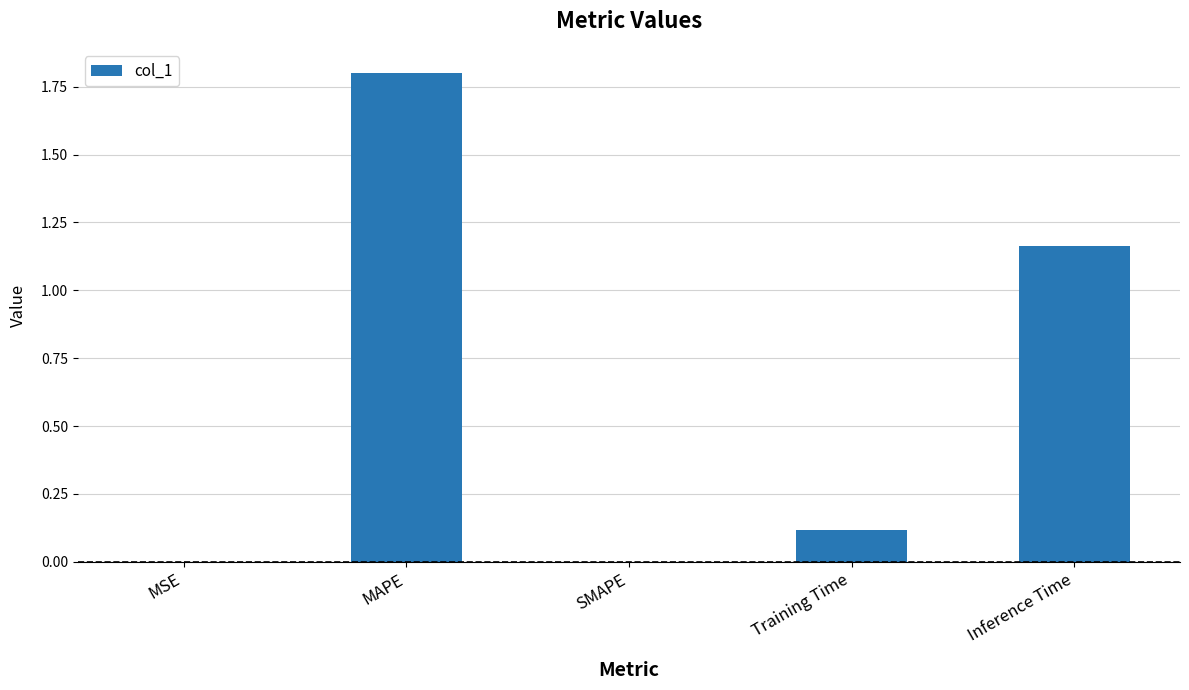

What is the sum of the values at MAPE and MSE?

1.8